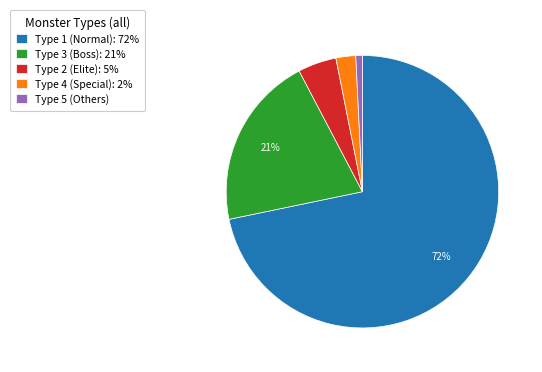

Which category has the smallest portion of the pie?

Type 5 (Others)